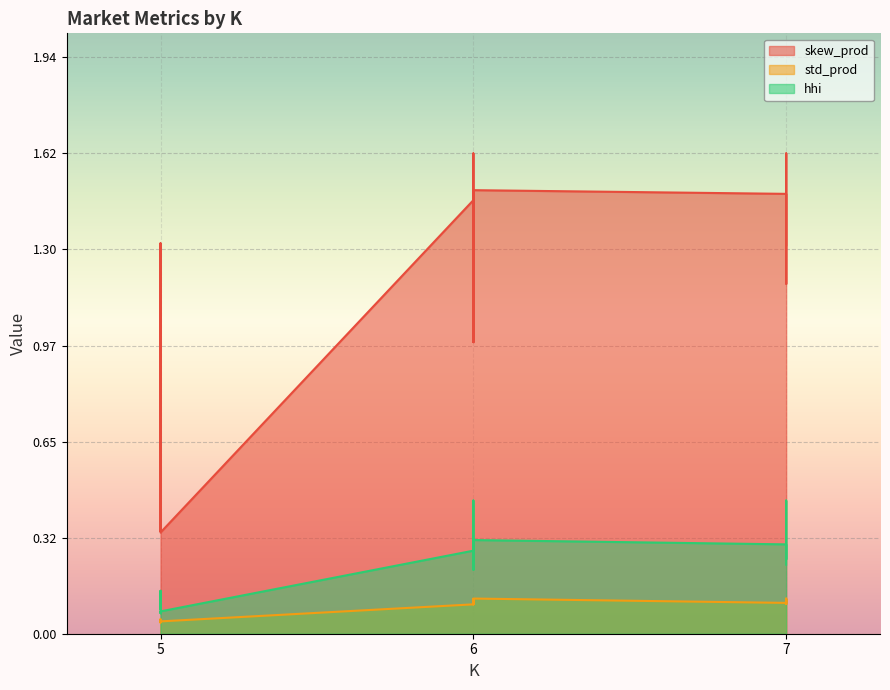

True or false: hhi has a value of 0.1 at 5.

True